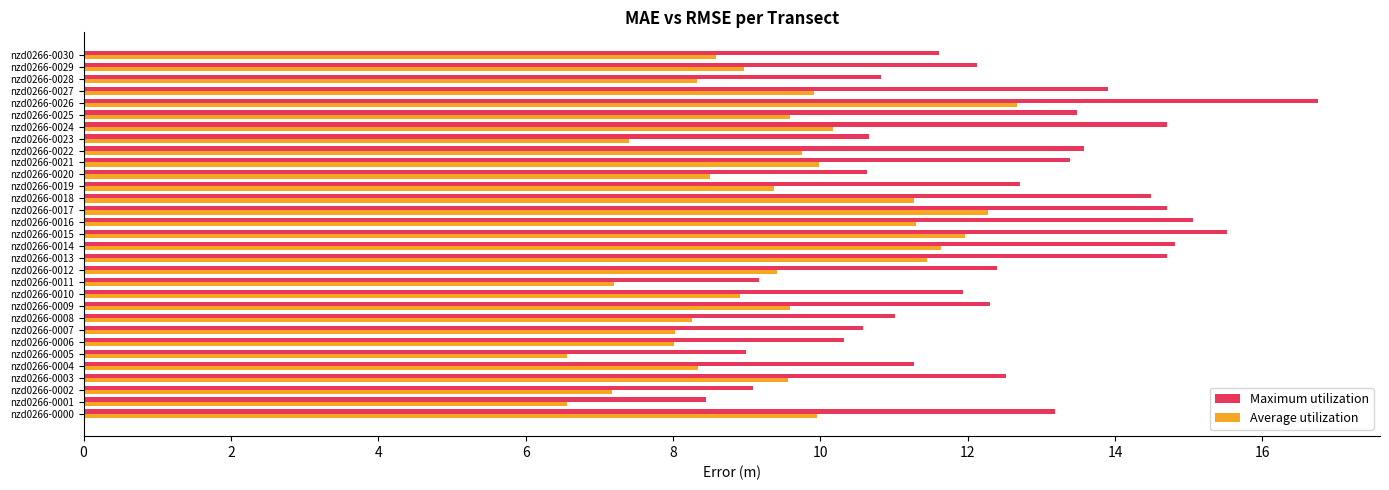

What are all the series names shown in the legend?

Maximum utilization, Average utilization